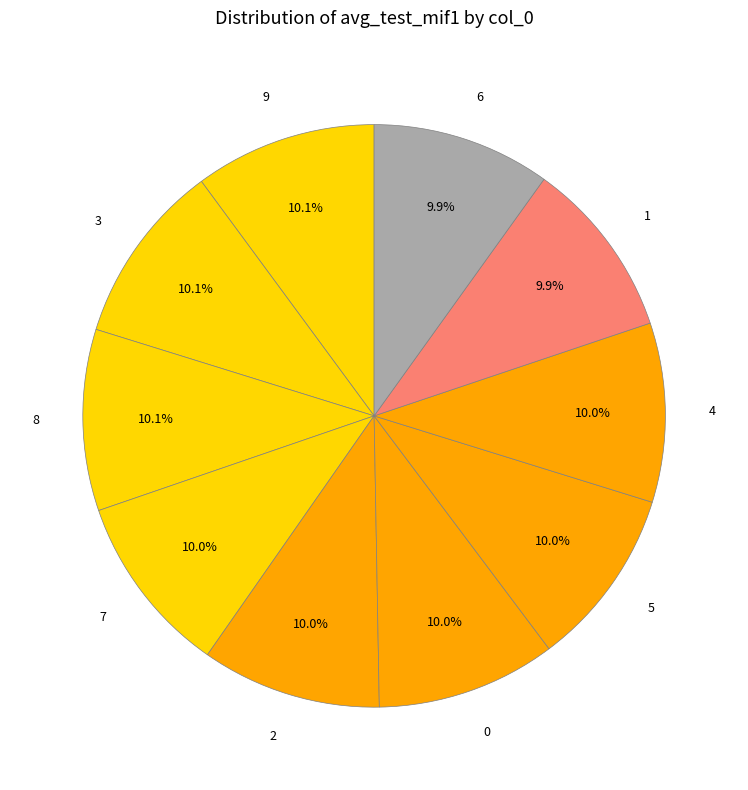

What is the ratio of the value at 7 to the value at 1?

1.0